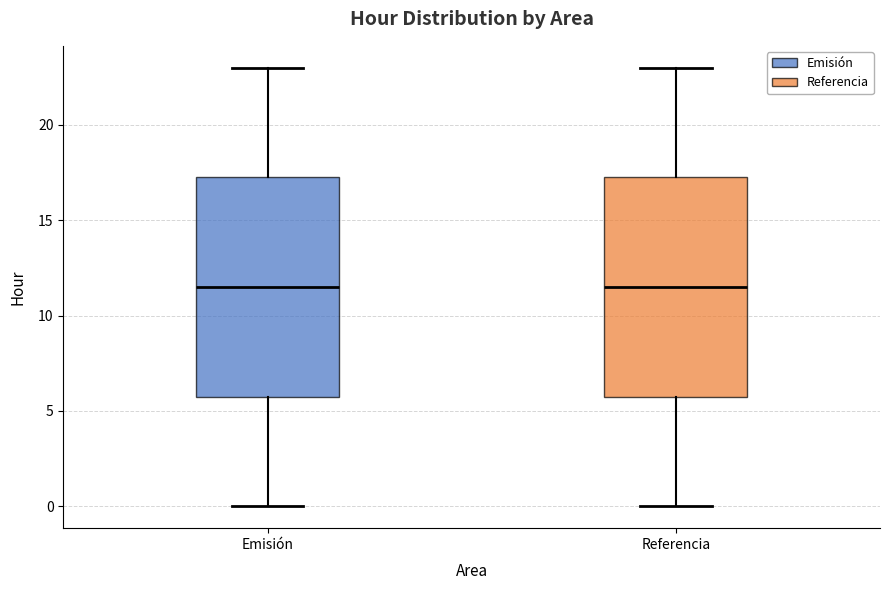

Where is the upper edge of the box for Referencia on the y-axis? The values are not printed on the chart, so give them approximately, as read against the axis.

17.5